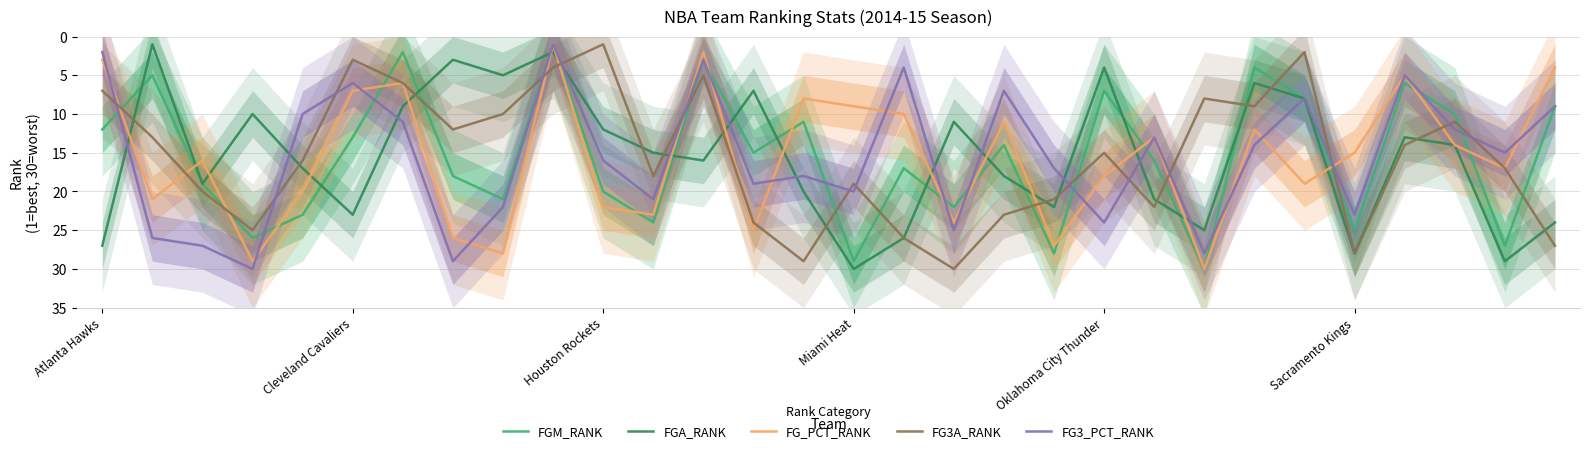

What is the average value of the FGM_RANK series?

16